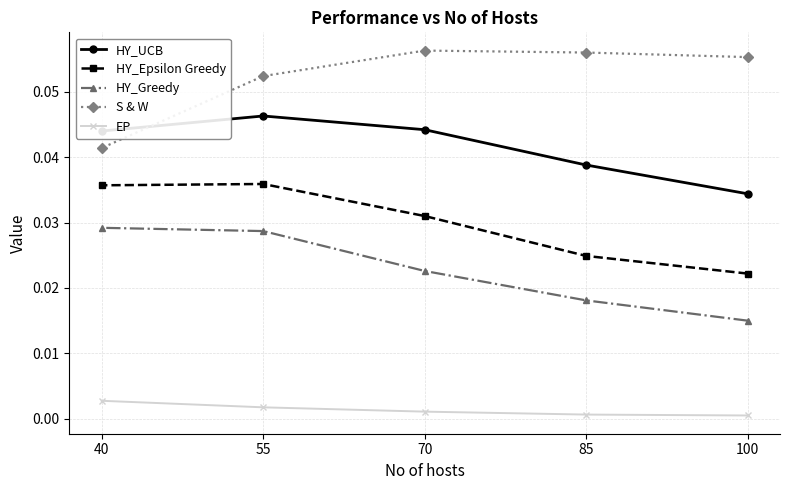

What is the sum of all HY_UCB values?

0.2